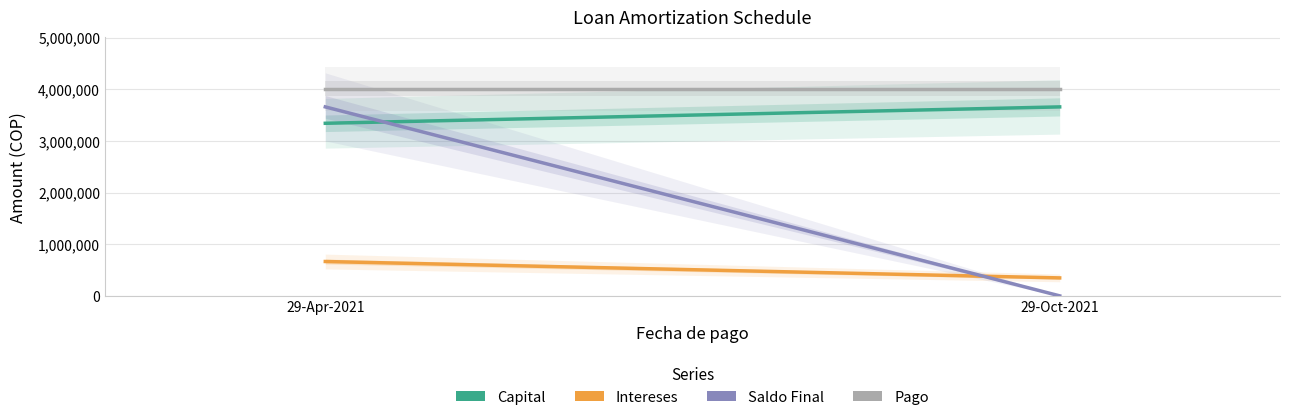

At which category is the sum across all series the highest?

29-Apr-2021